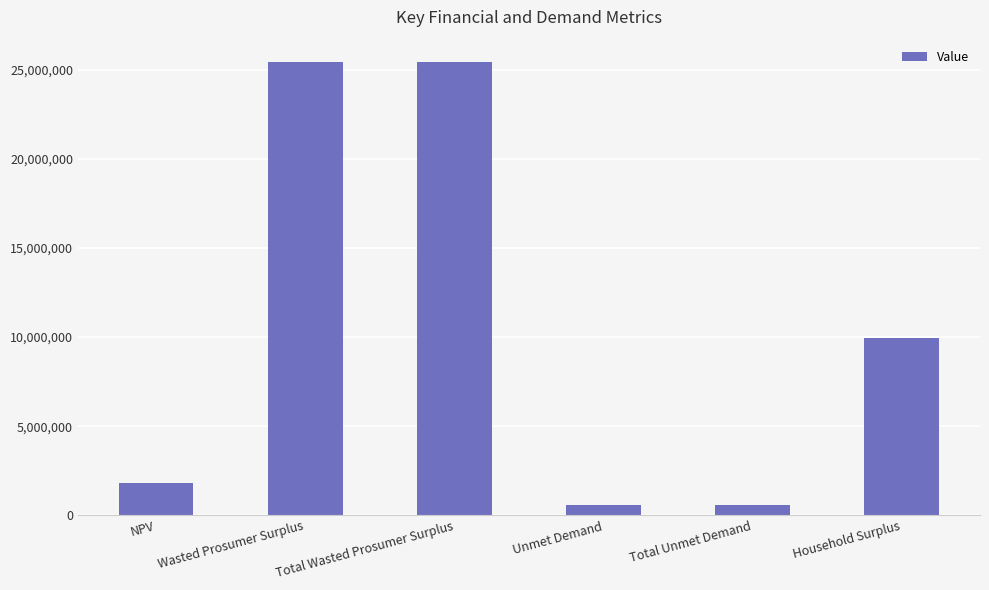

Reading left to right, extract all data points from this chart.

1821825.4	25422145.0	25422145.0	549120.6	549120.6	9948731.8